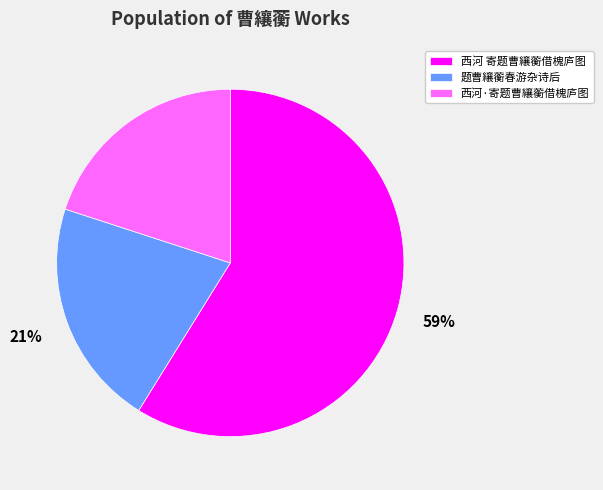

Is there any slice that represents more than half of the pie?

Yes